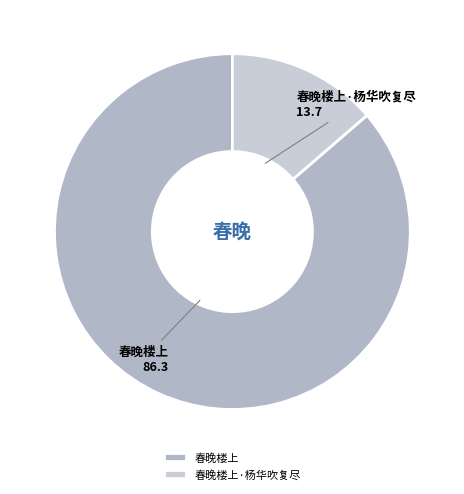

Which category has the smallest portion of the pie?

春晚楼上·杨华吹复尽